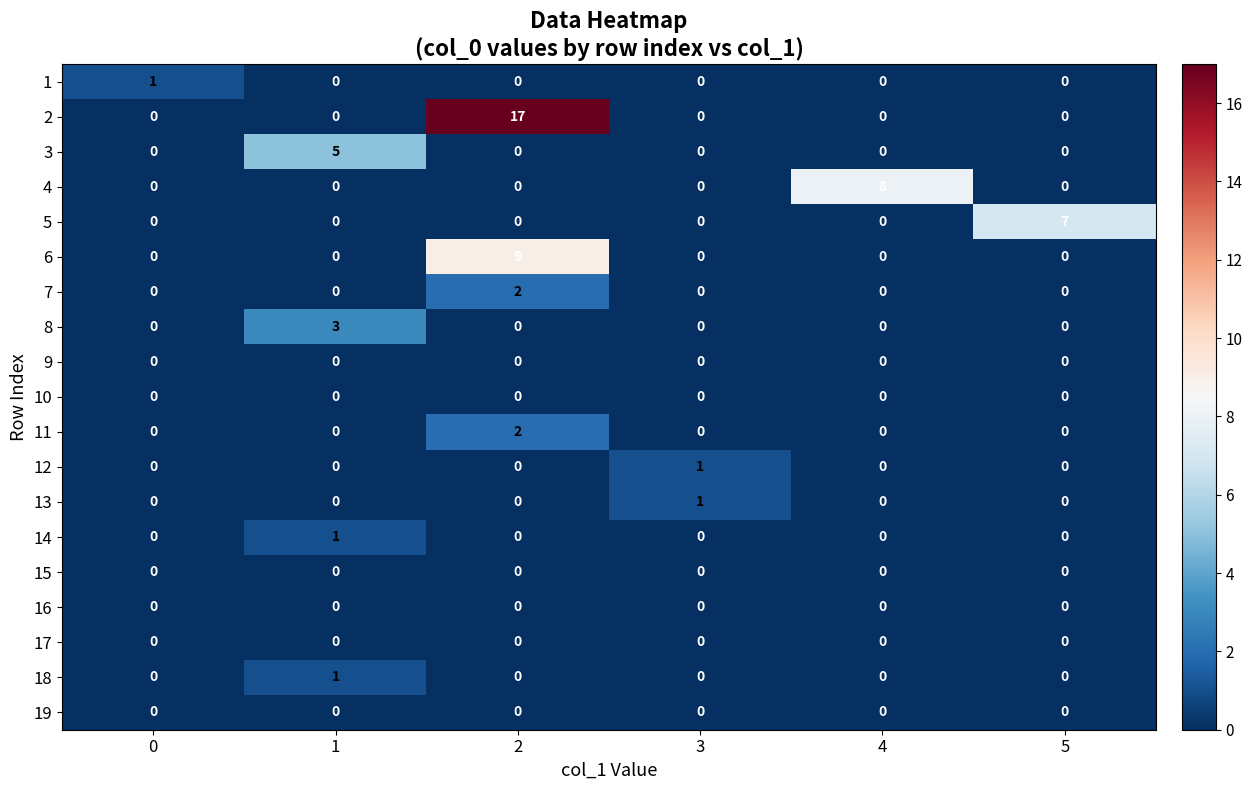

The value of 3 at 3 is 3. True or false?

False